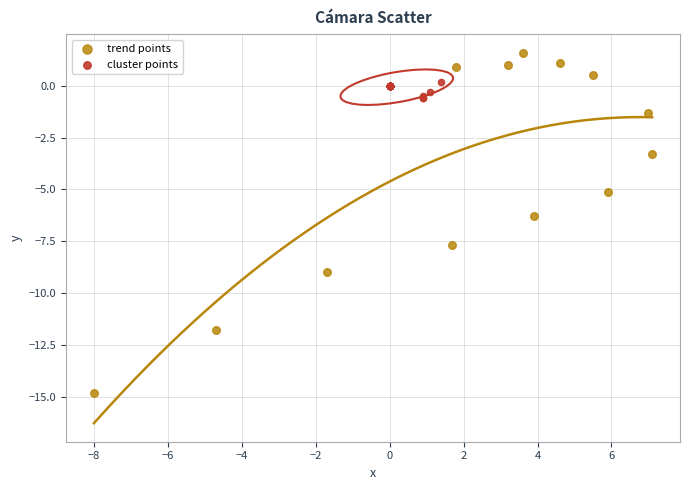

Which series reaches the minimum Y coordinate?

trend points